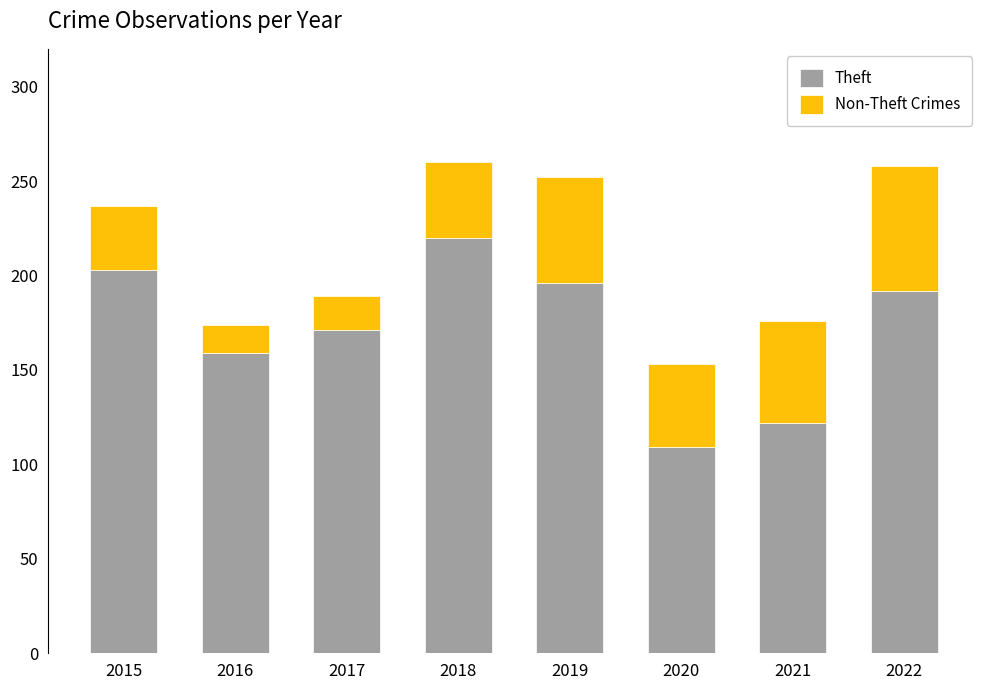

What is the difference between the second highest and second lowest values in the Theft series?

81